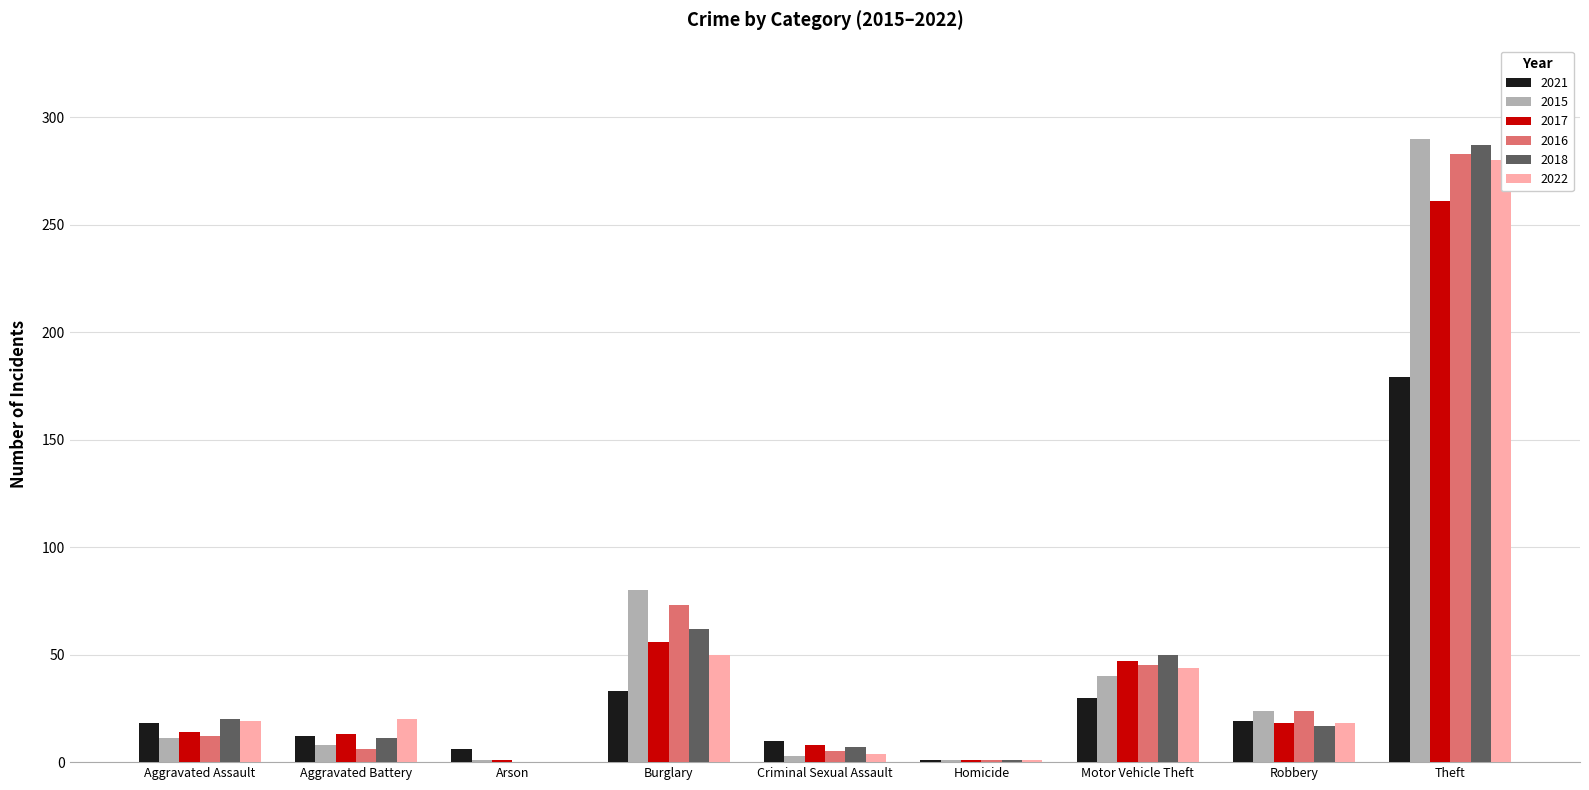

Which series changed the most between Aggravated Assault and Theft?

2015